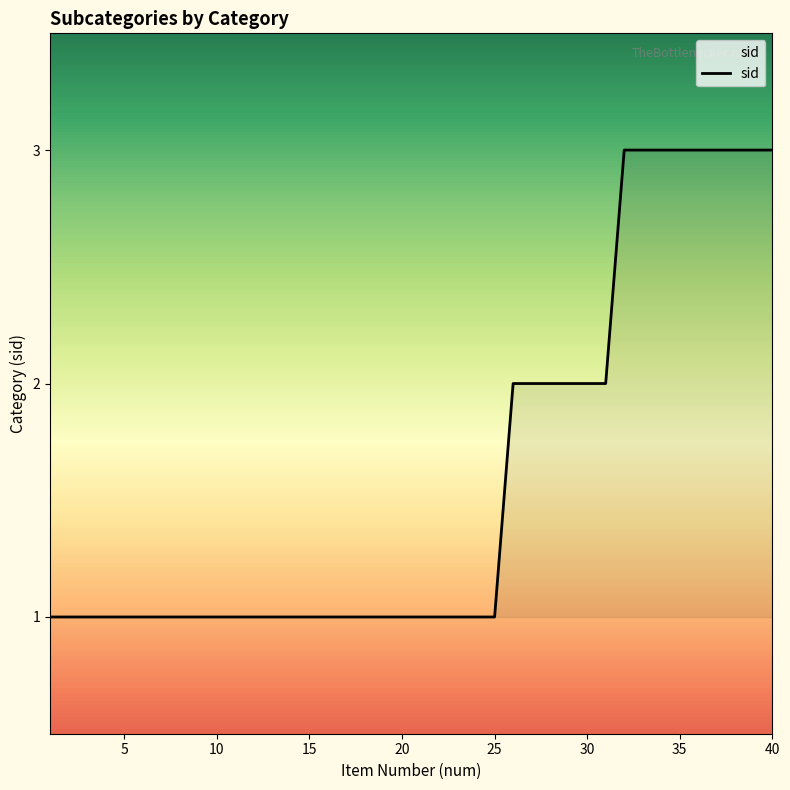

True or false: the data has more than 0 interior local peaks.

False